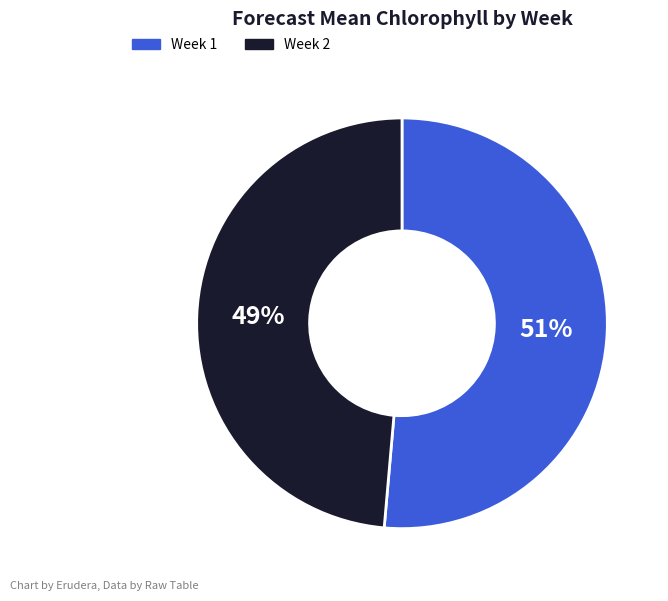

How many segments does this pie chart have?

2